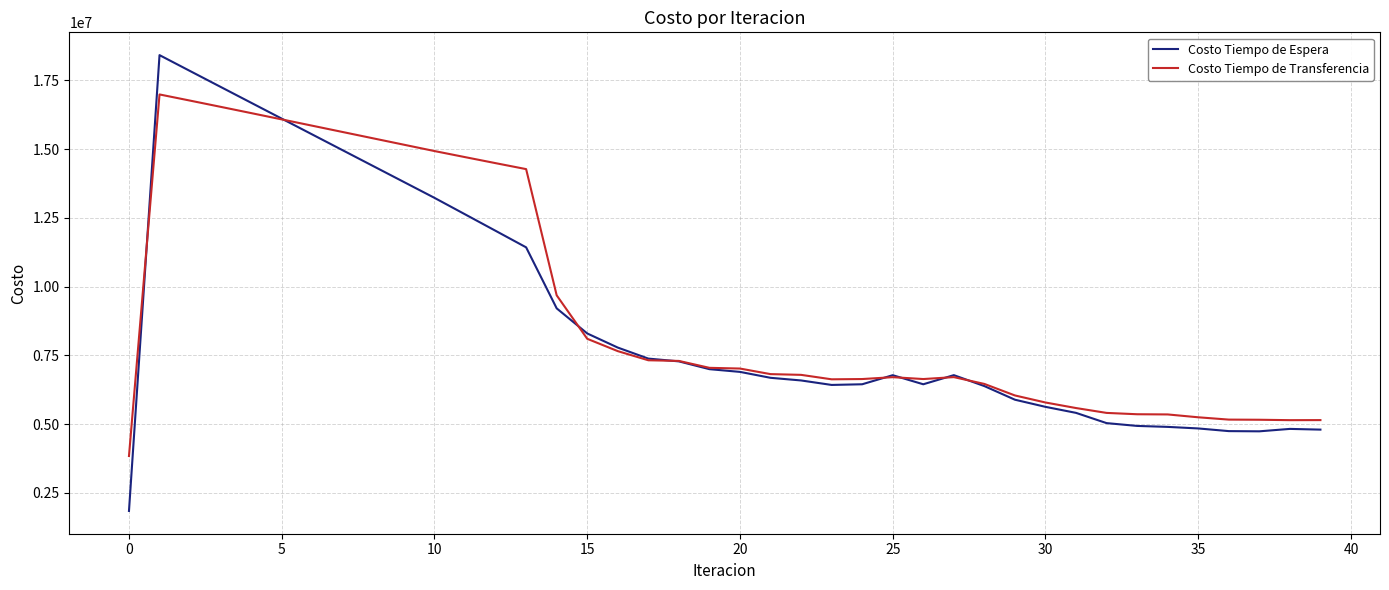

Which series has the largest range (max minus min)?

Costo Tiempo de Espera